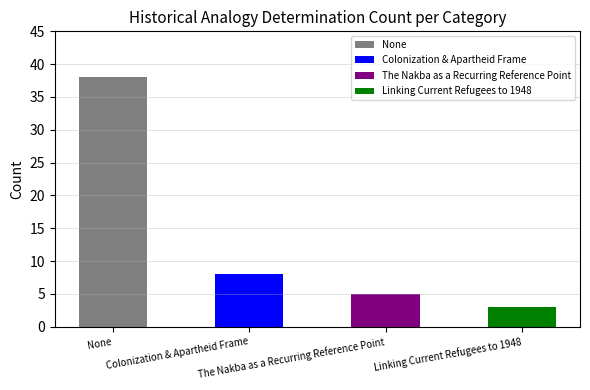

Which label corresponds to the largest value in the chart?

None